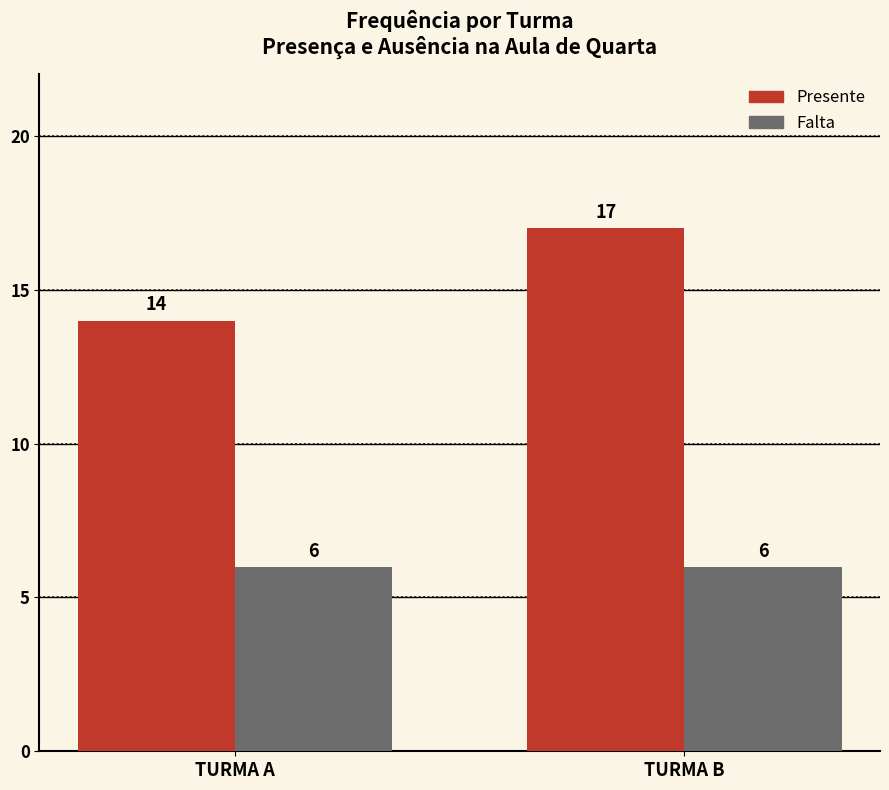

What is the value of the Presente bar at the 2nd from the left?

17